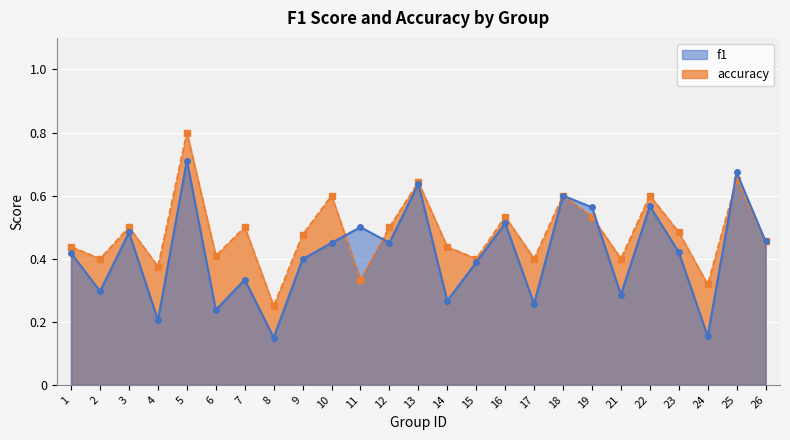

Is it true that accuracy equals 0.2 at 8?

True